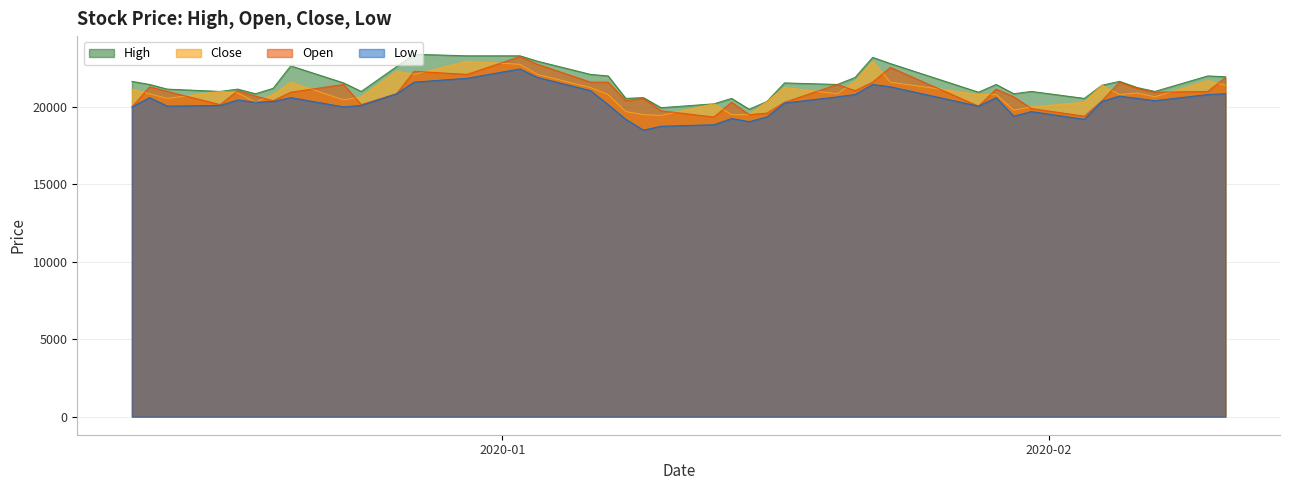

What is the average value of the High series?

21508